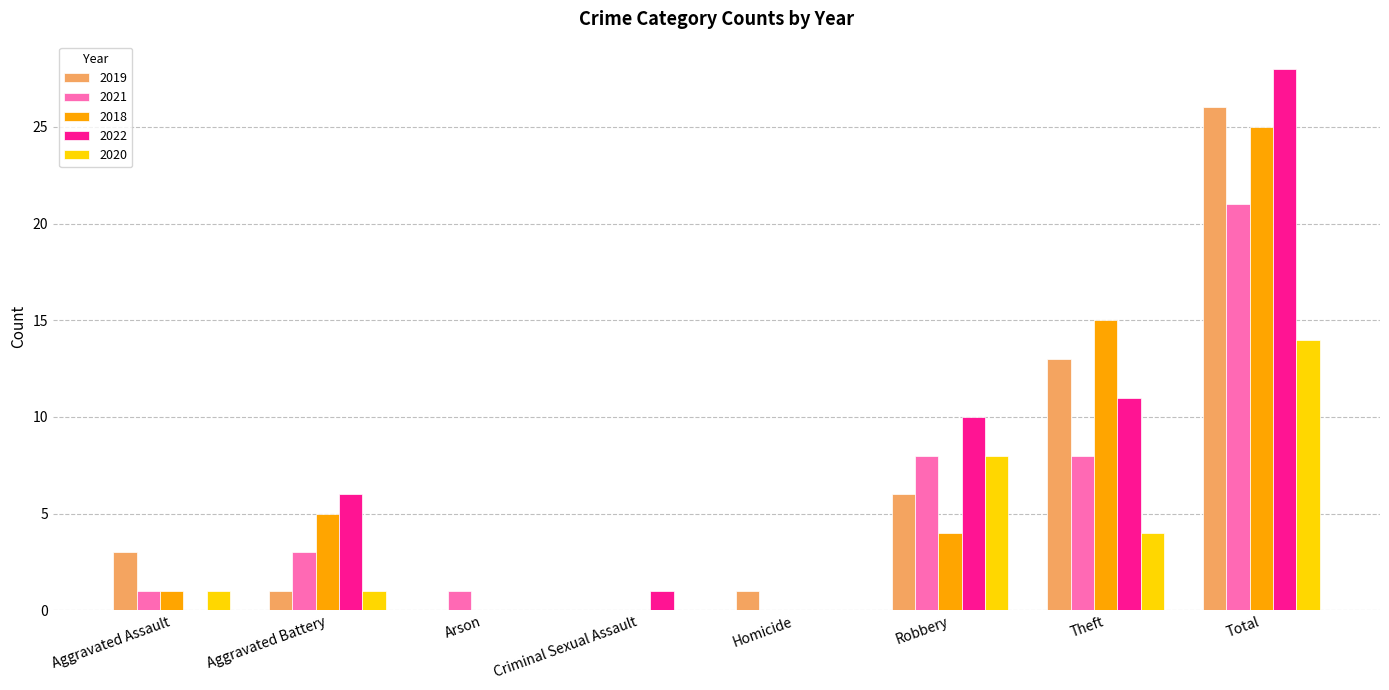

What is the sum of all 2022 values?

56